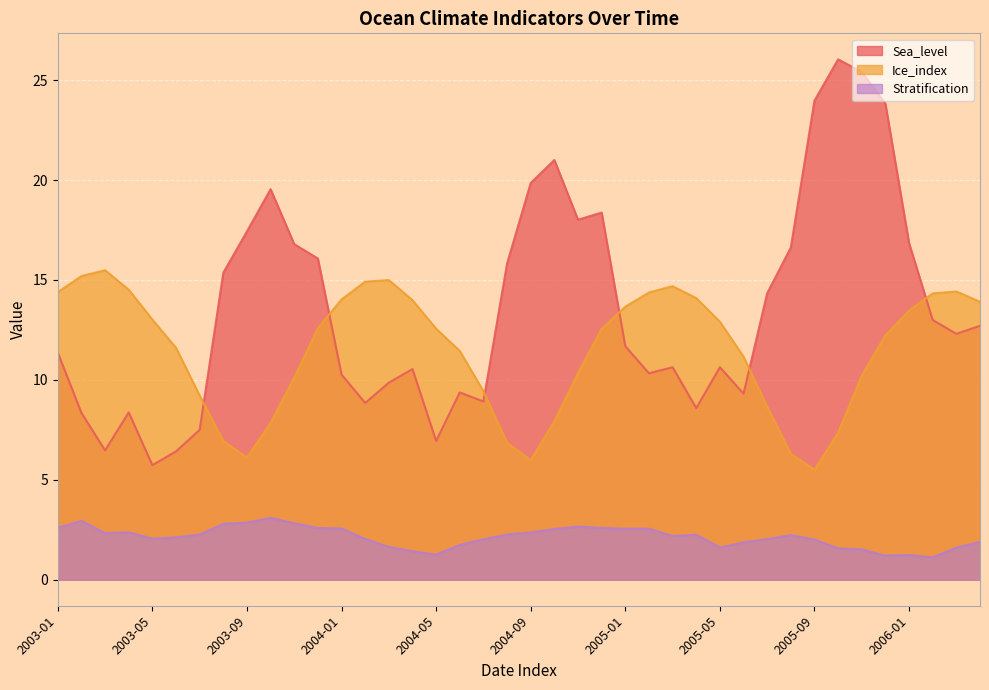

List the series in order of their overall mean, lowest first.

Stratification, Ice_index, Sea_level